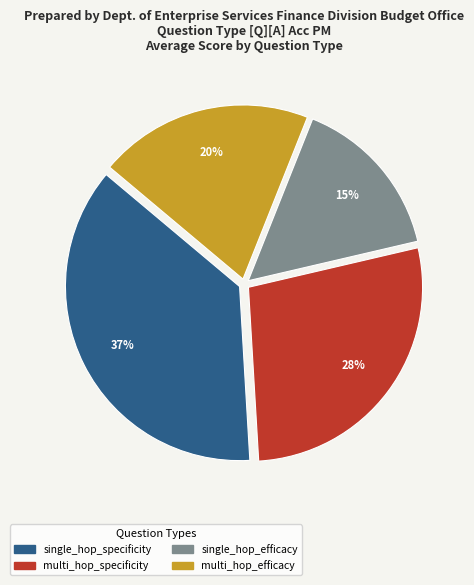

The single_hop_efficacy slice represents 5% of the pie. True or false?

False